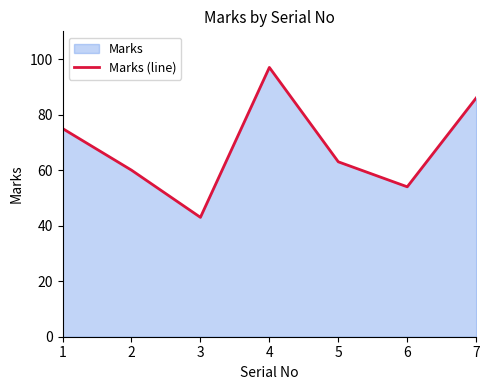

How many points are higher than both their immediate neighbors (excluding endpoints)?

1